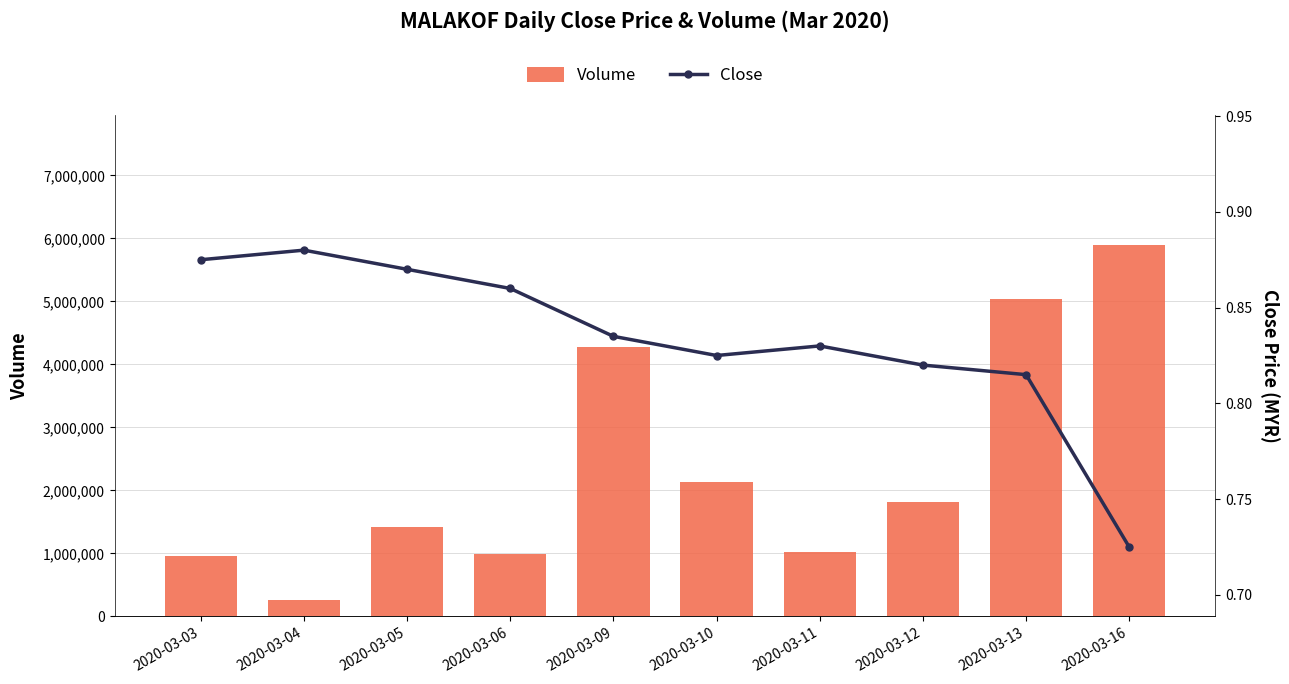

How many groups of bars are there?

10